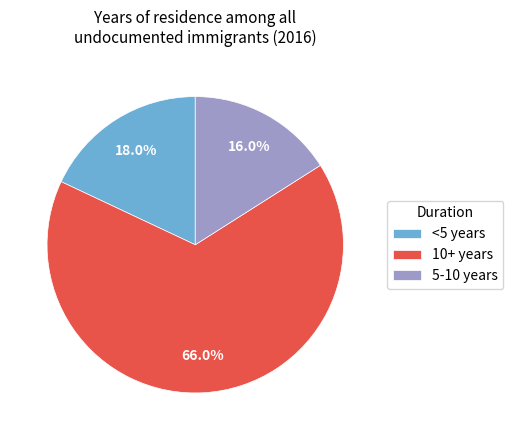

Between 10+ years and 5-10 years, which is larger?

10+ years